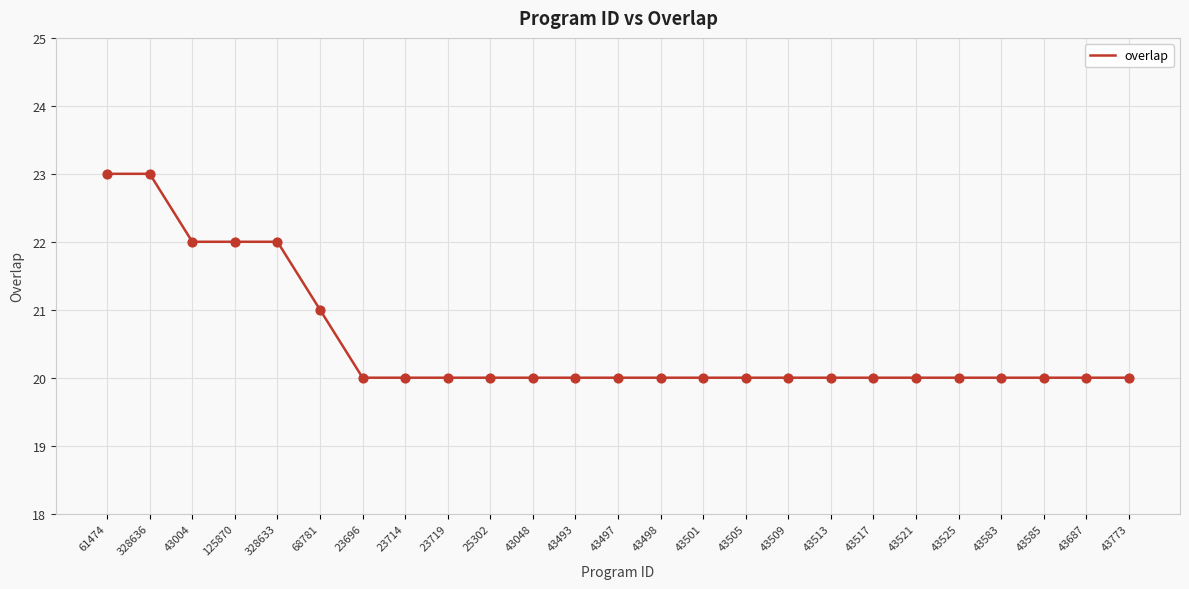

What is the change in value from 328636 to 43525?

-3